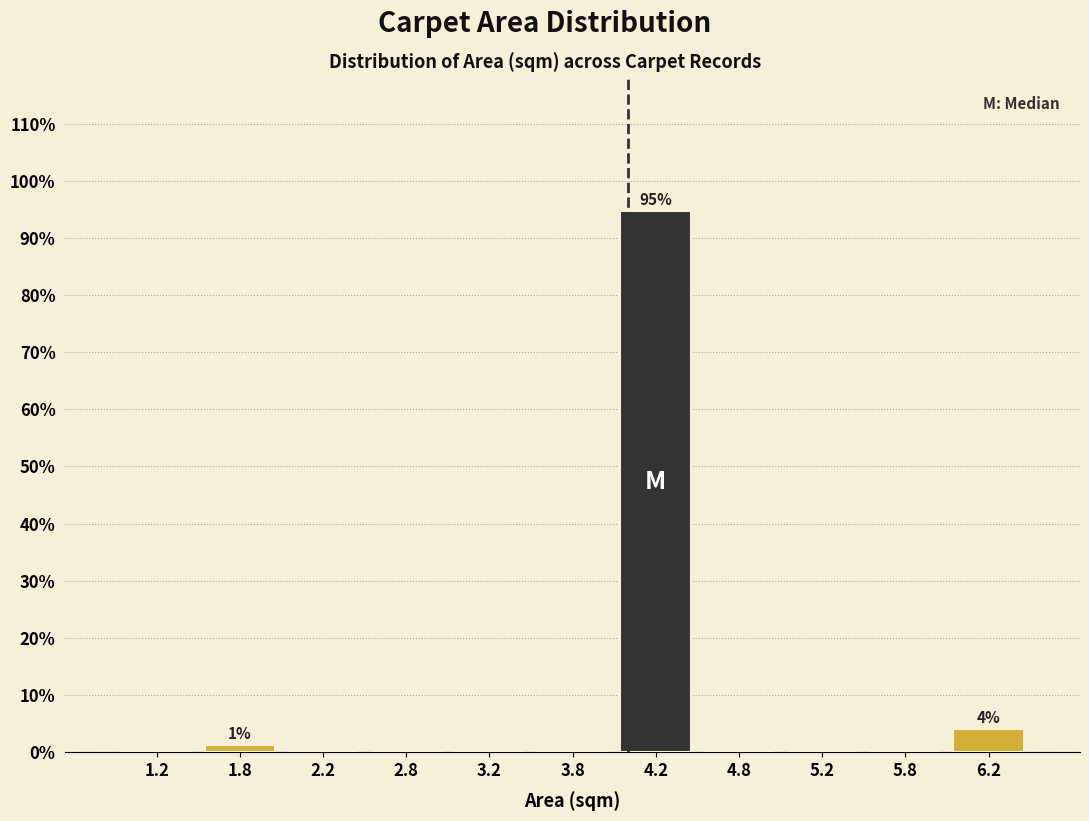

Which range on the x-axis has the tallest bar?

4.0 to 4.5